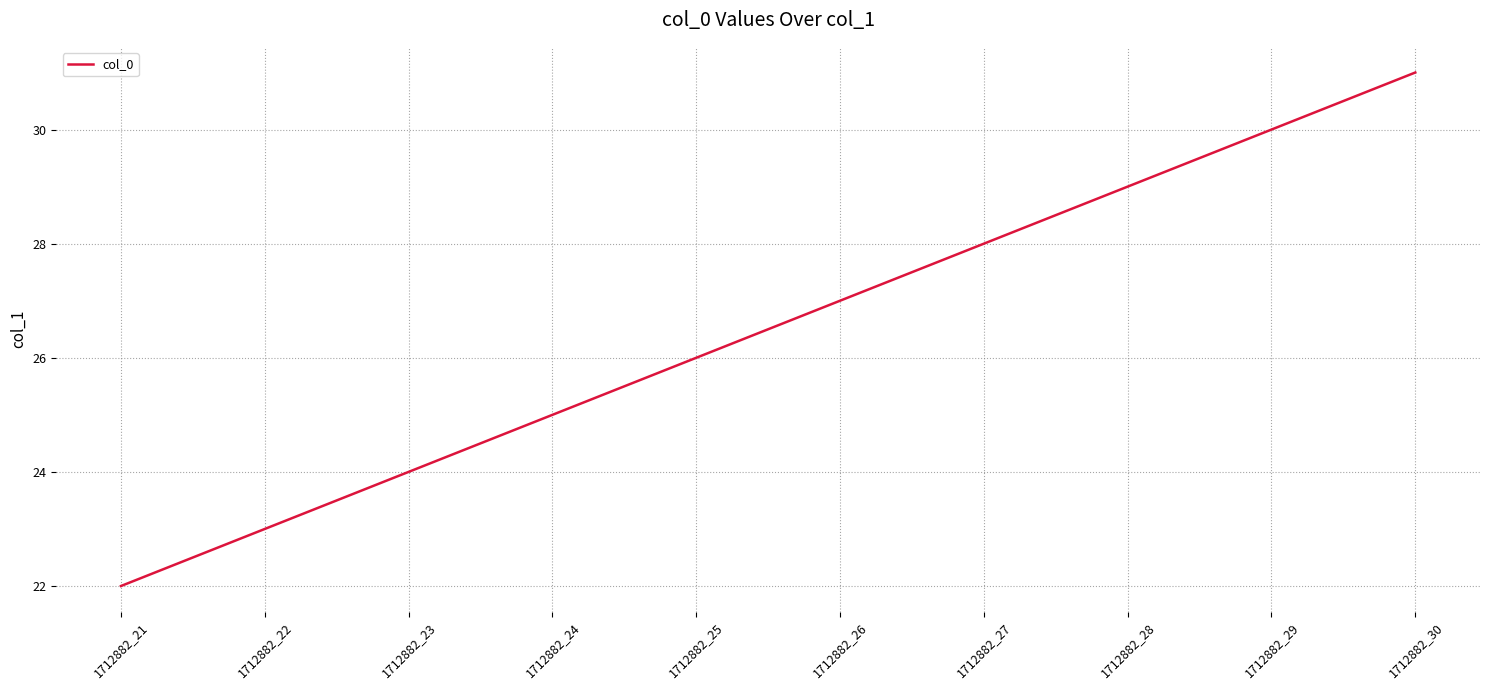

What is the greatest value displayed?

31